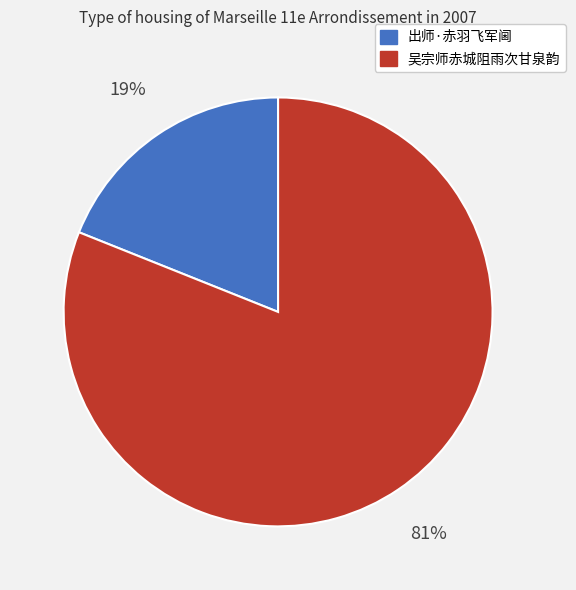

Approximately how many times larger is the value at 吴宗师赤城阻雨次甘泉韵 compared to 出师·赤羽飞军阃?

4.3